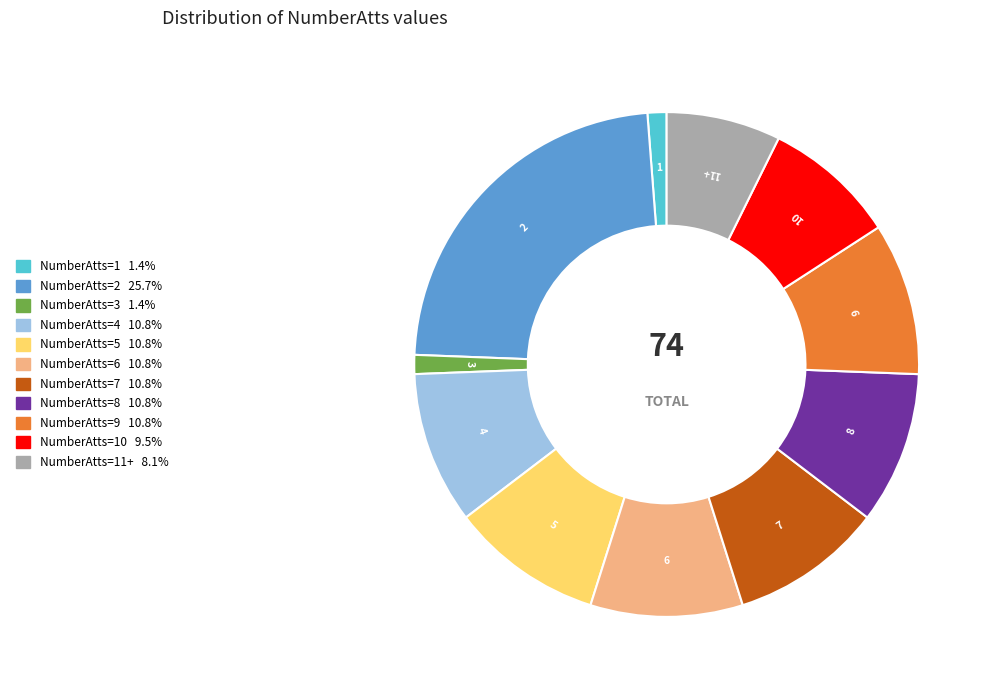

Is there a majority slice in this chart?

No